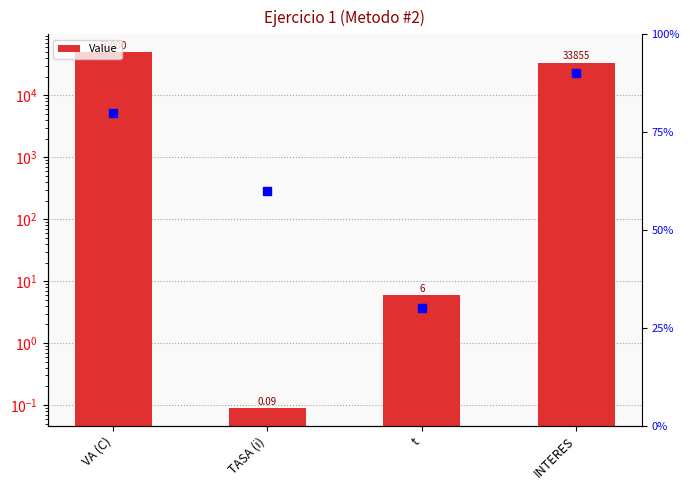

At which category is the sum across all series the highest?

VA (C)